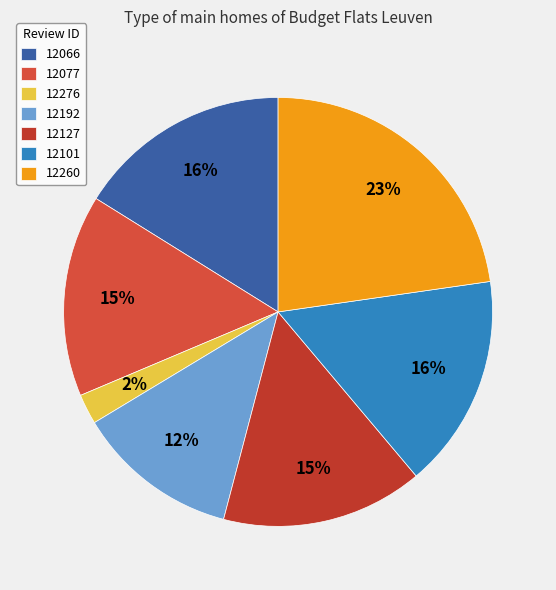

To the nearest percent, what is the difference between the 12127 and 12066 slice percentages?

1%